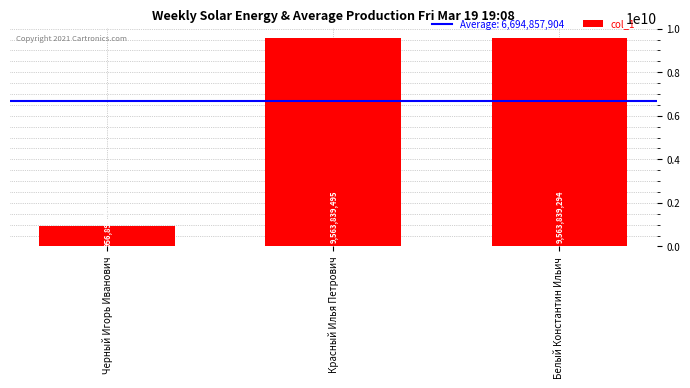

What position from the right is Красный Илья Петрович?

2